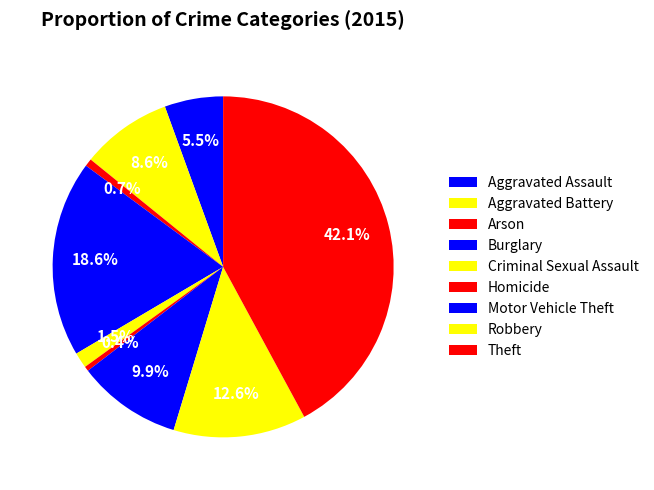

What is the total percentage of Robbery and Aggravated Battery?

21.2%